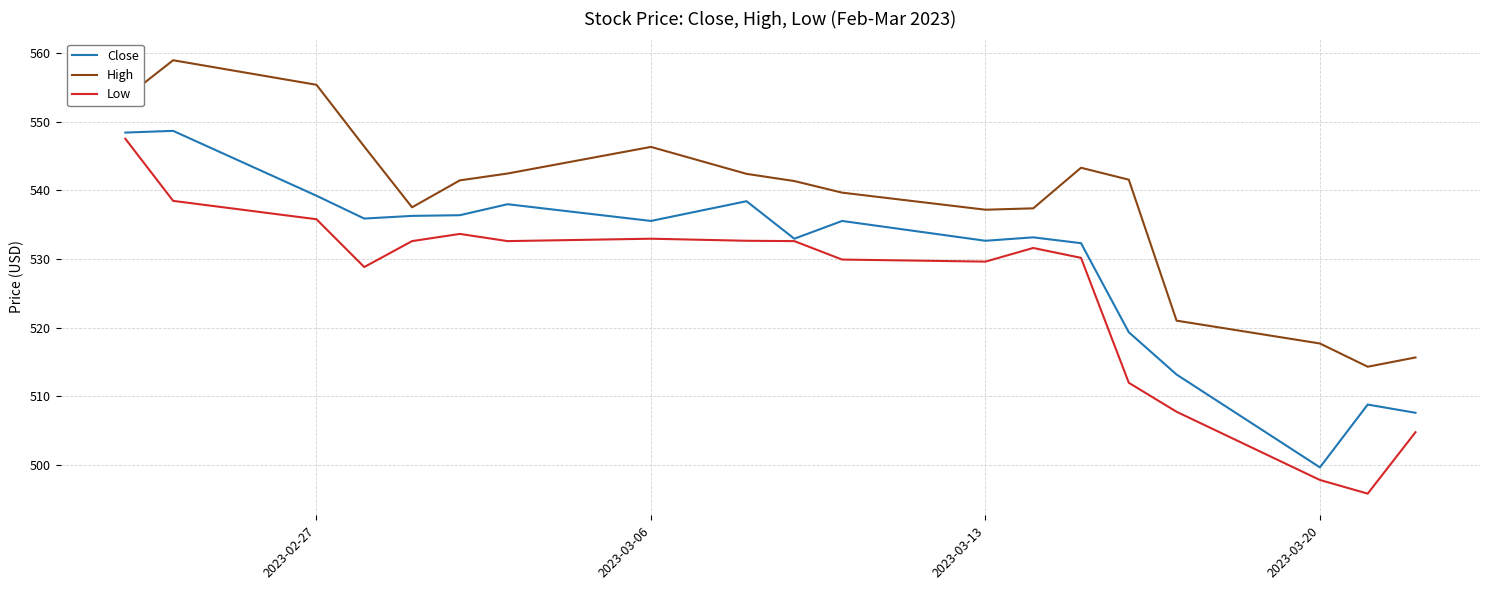

True or false: High and Low intersect in this chart.

False